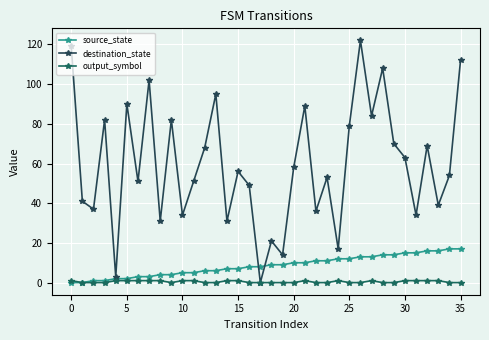

What is the highest value of the source_state series?

17